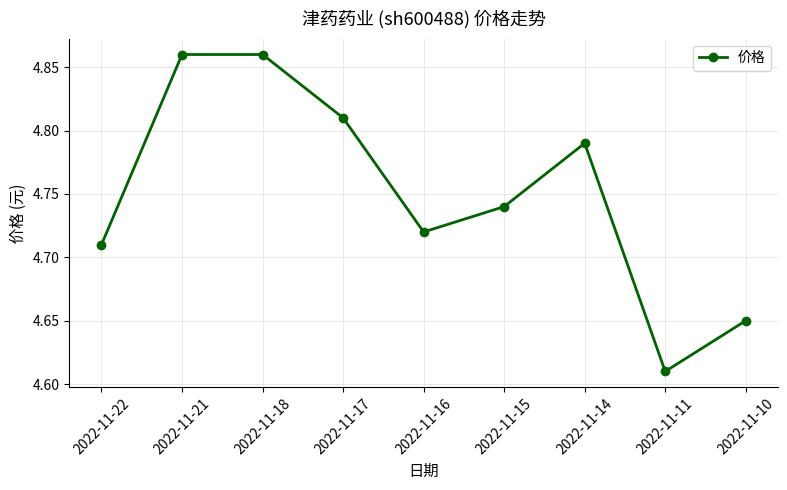

How many lines are shown in the chart?

1